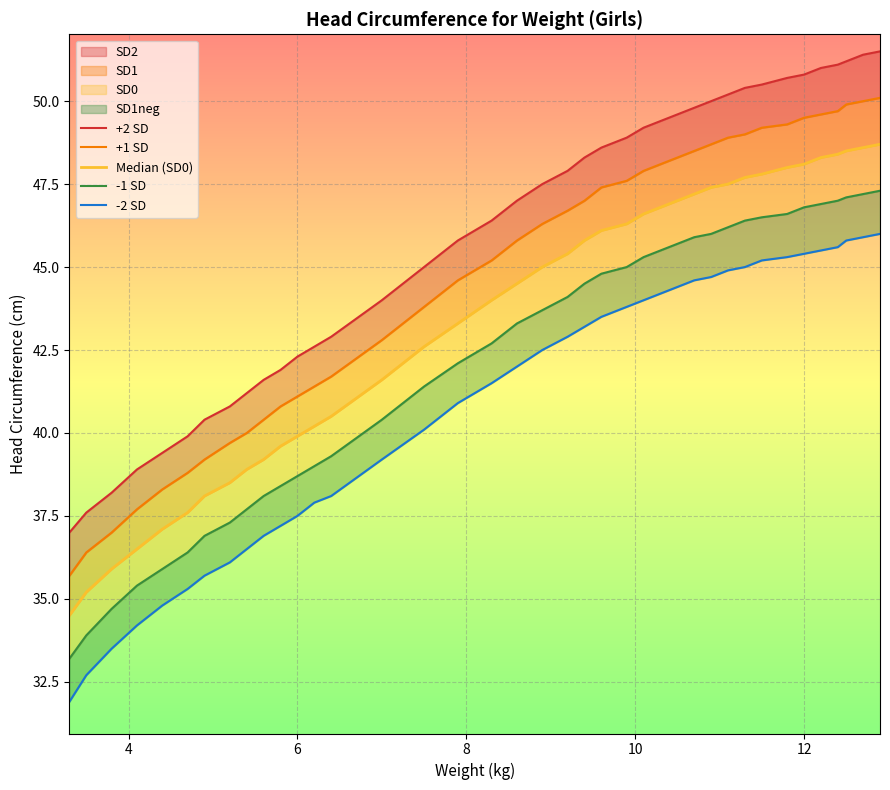

Which series has the largest range (max minus min)?

+2 SD